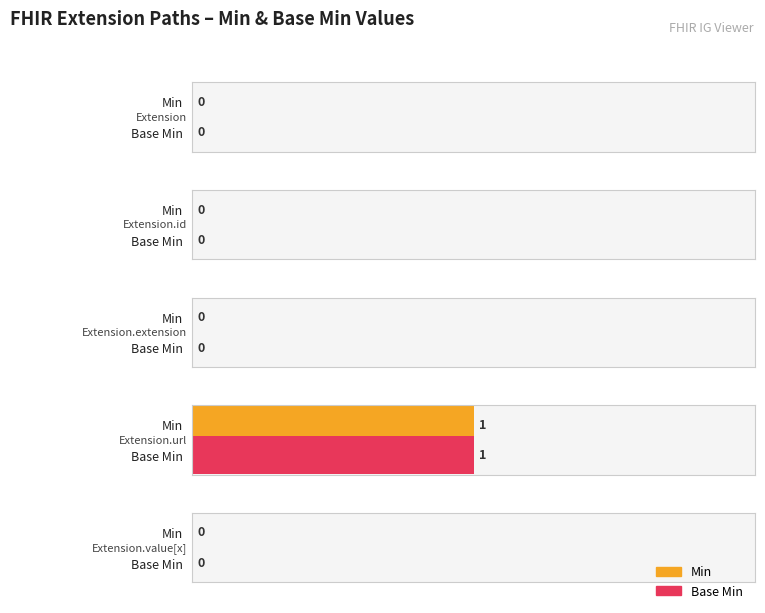

How many positive values does the Base Min series have?

1